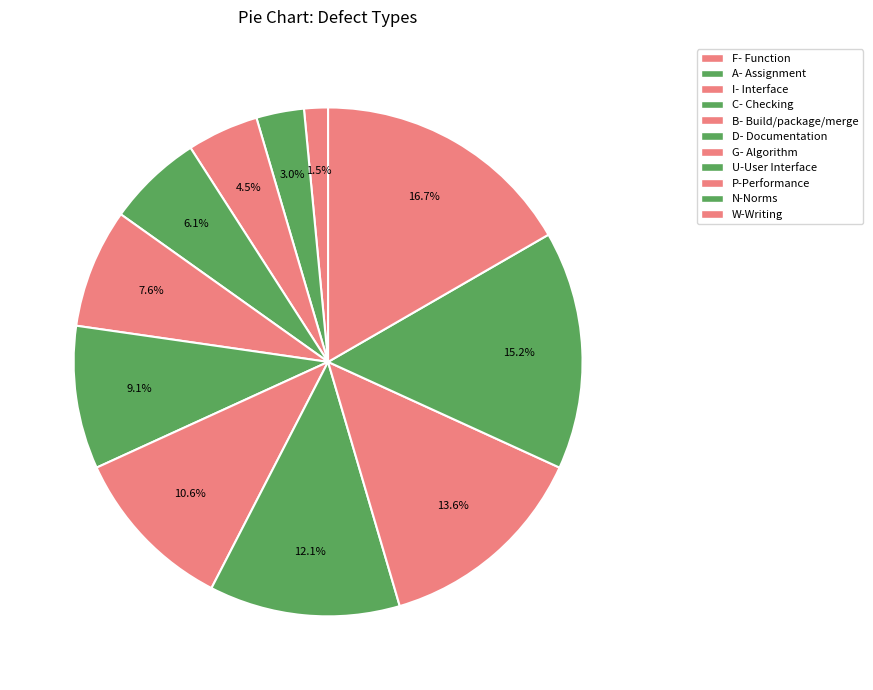

Which has a higher value, N-Norms or A- Assignment?

N-Norms